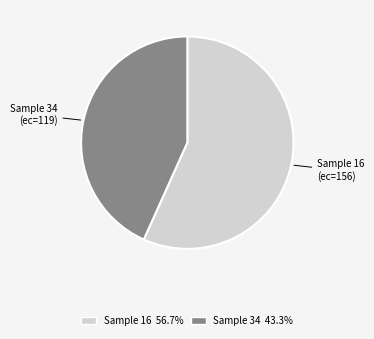

Which category accounts for the majority?

Sample 16 (ec=156)